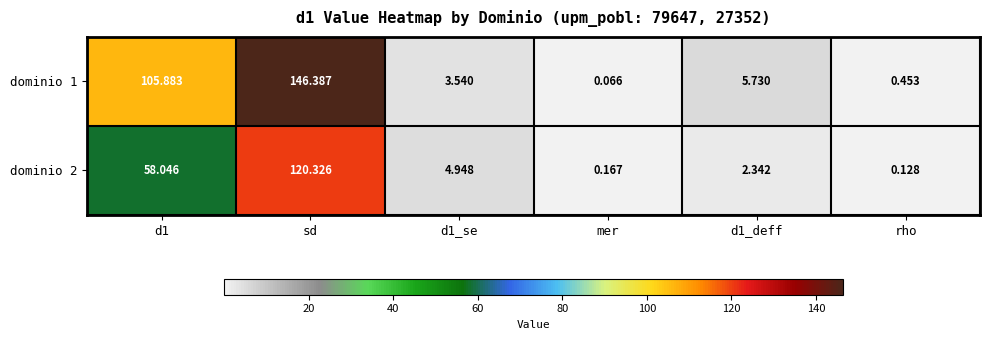

Which category has the highest value in the dominio 1 series?

sd